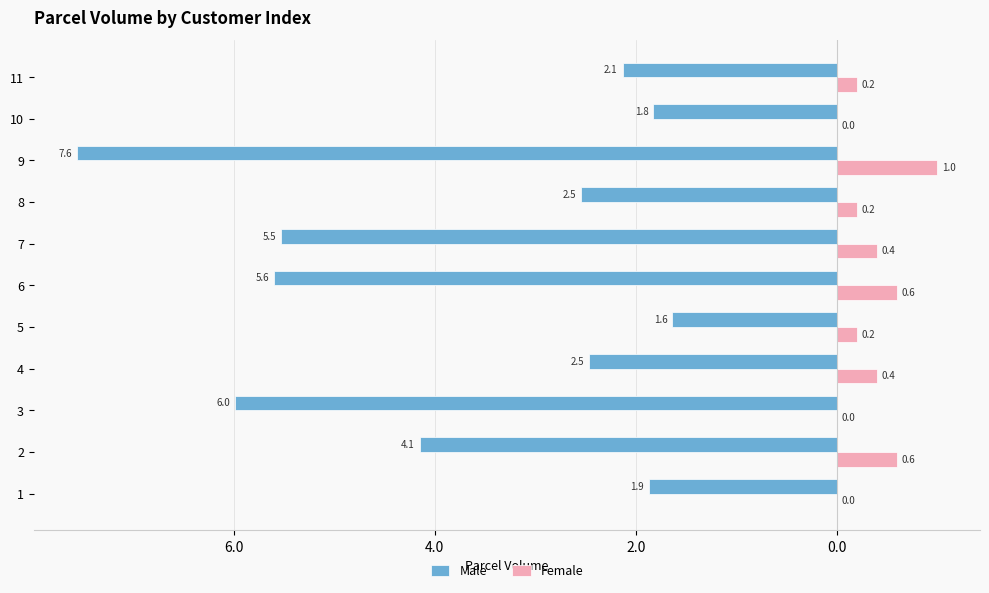

Reading right to left, what are all the values shown in this chart?

Male: -2.1	-1.8	-7.6	-2.5	-5.5	-5.6	-1.6	-2.5	-6.0	-4.1	-1.9
Female: 0.2	0.0	1.0	0.2	0.4	0.6	0.2	0.4	0.0	0.6	0.0